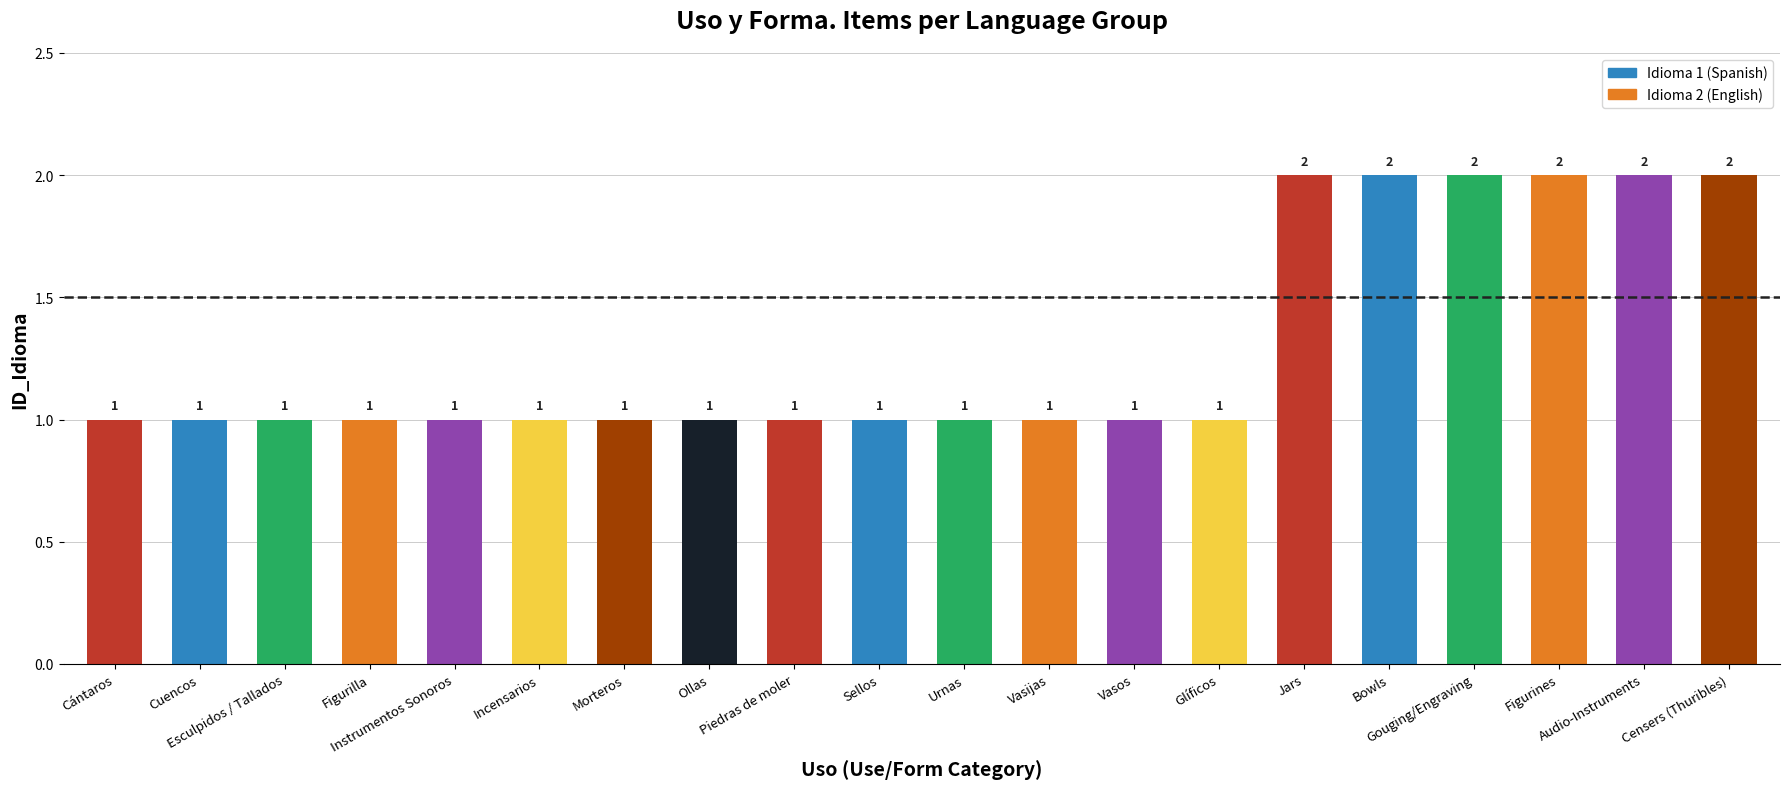

Approximately how many times larger is the value at Glíficos compared to Morteros?

1.0